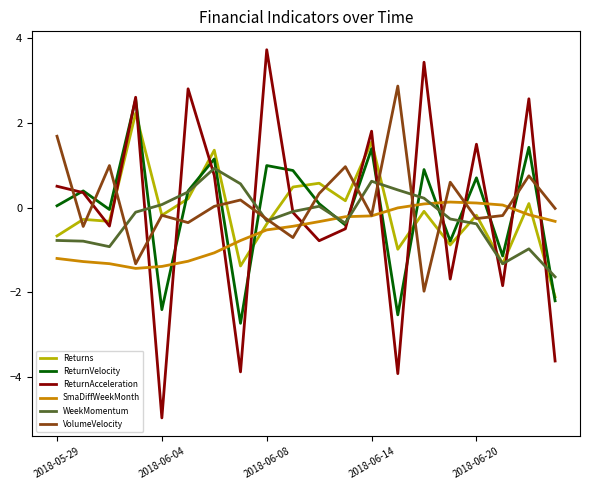

What is the smallest value displayed?

-5.0